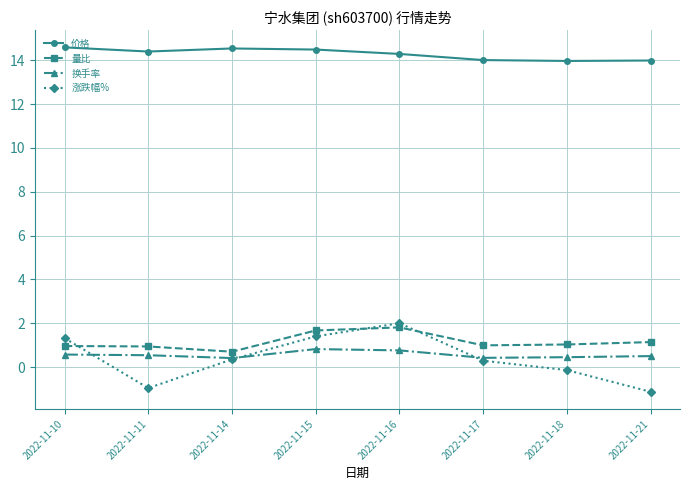

How many 换手率 values are between 0 and 1?

8